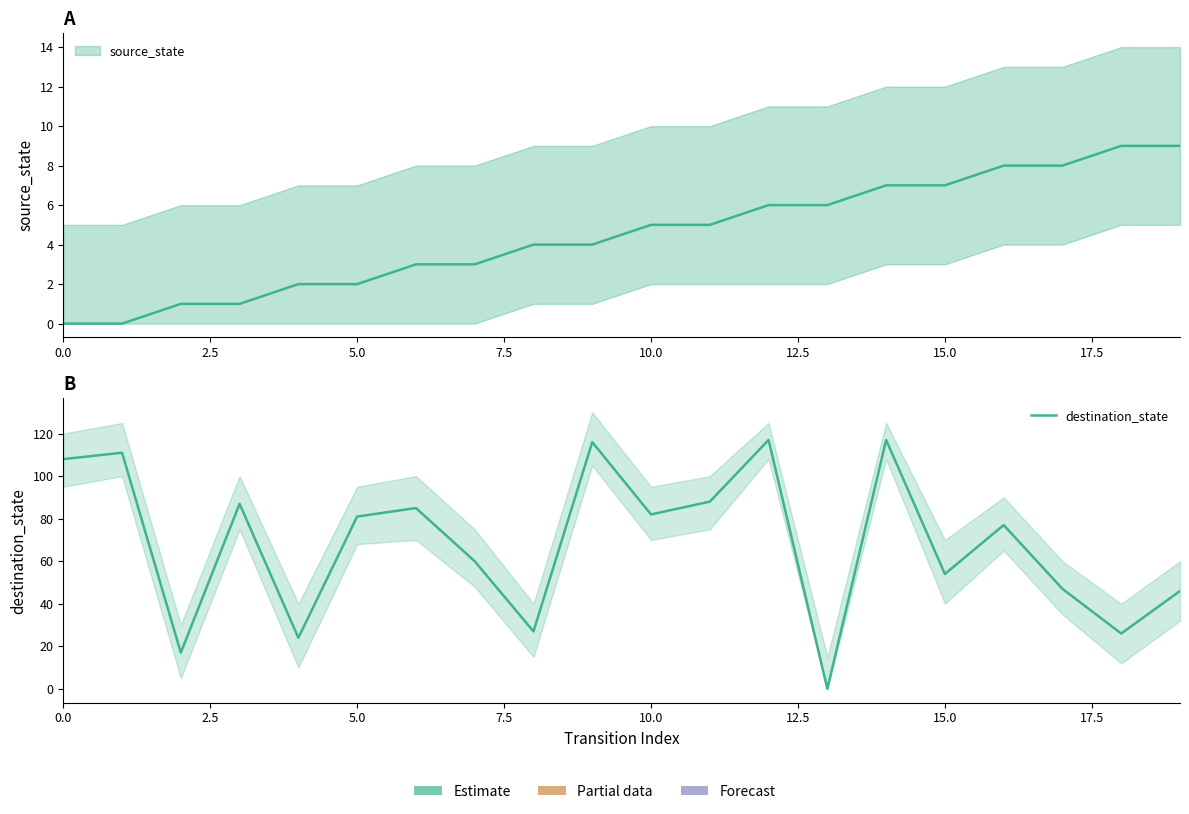

How many points are higher than both their immediate neighbors (excluding endpoints)?

7